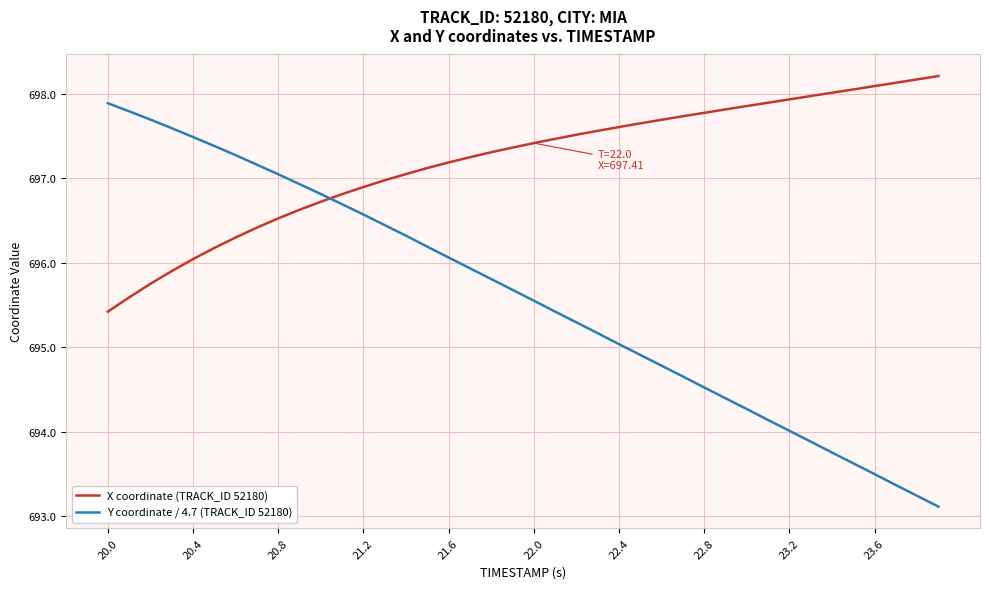

Which series ends up on top after the final intersection of X coordinate (TRACK_ID 52180) and Y coordinate / 4.7 (TRACK_ID 52180)?

X coordinate (TRACK_ID 52180)